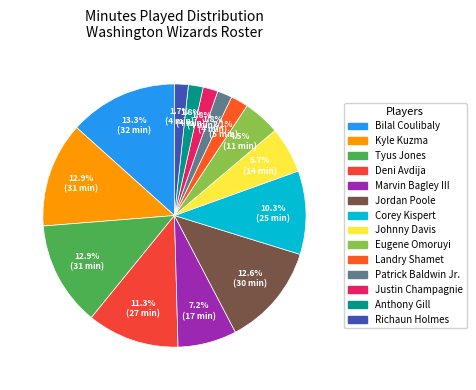

Does Bilal Coulibaly account for over 50% of the chart?

No